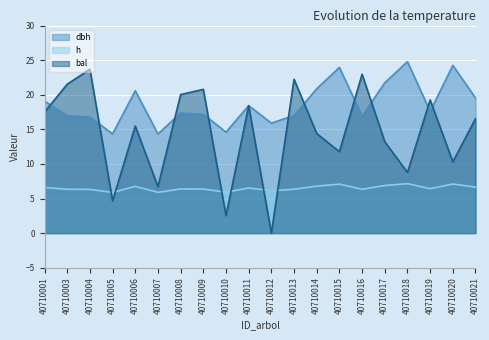

What is the highest value of the h series?

7.2